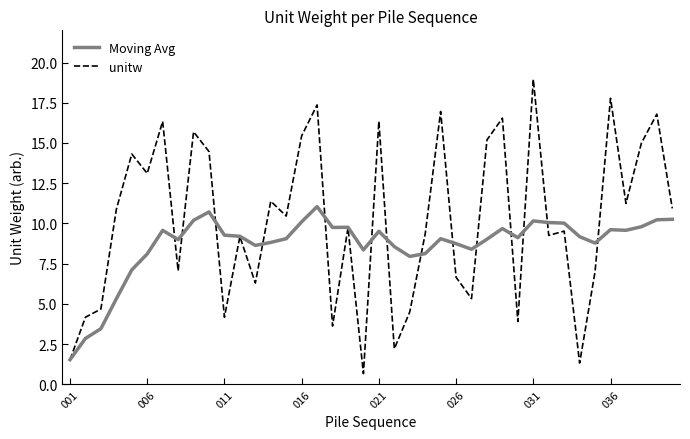

What is the sum of all Moving Avg values?

347.6